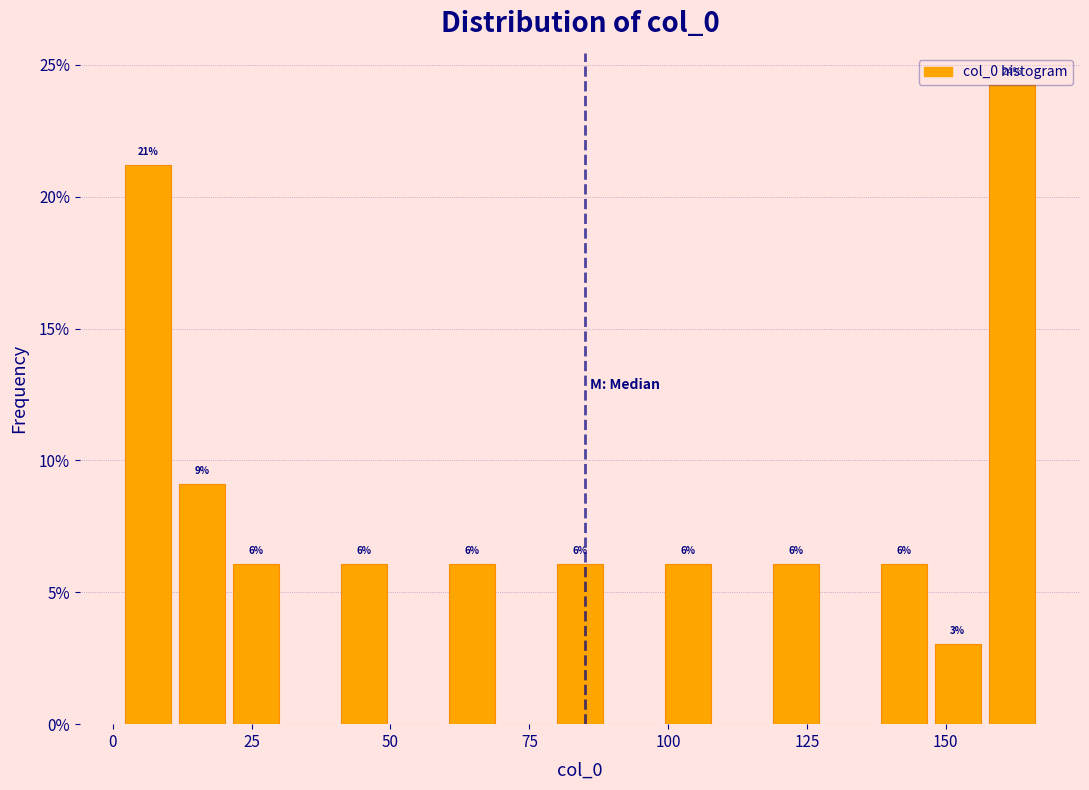

Around what value on the x-axis is the tallest bar? Give the approximate position of its centre, as read against the axis.

160